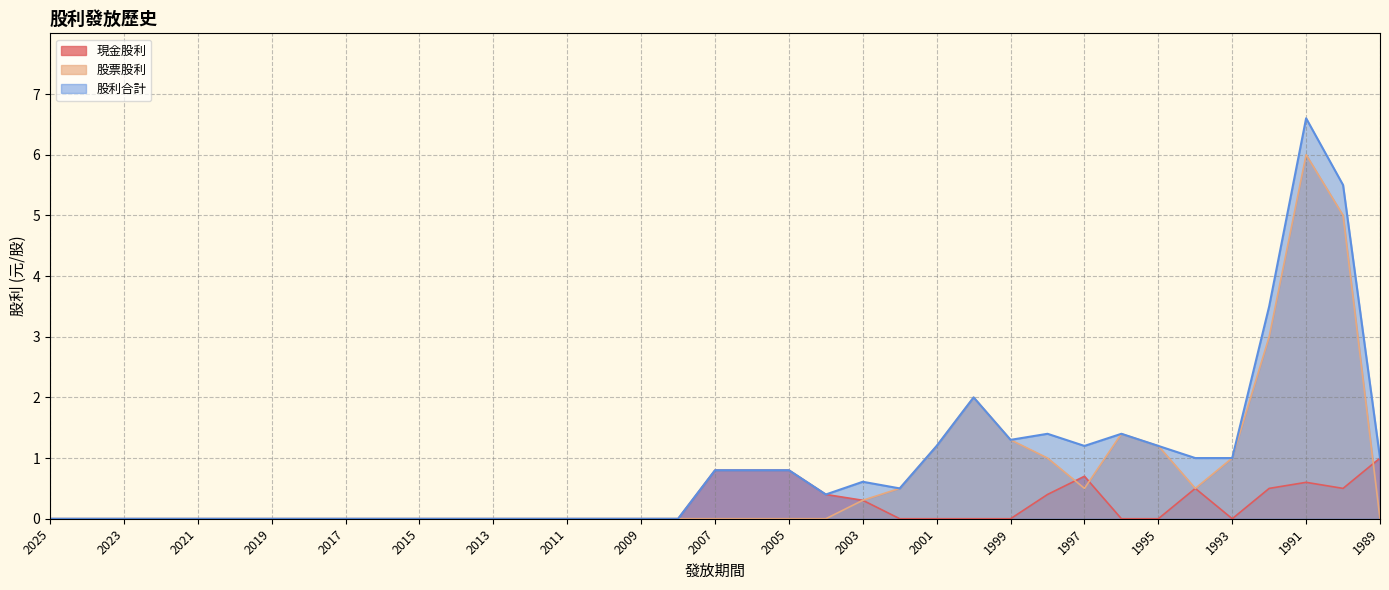

How many lines are shown in the chart?

3